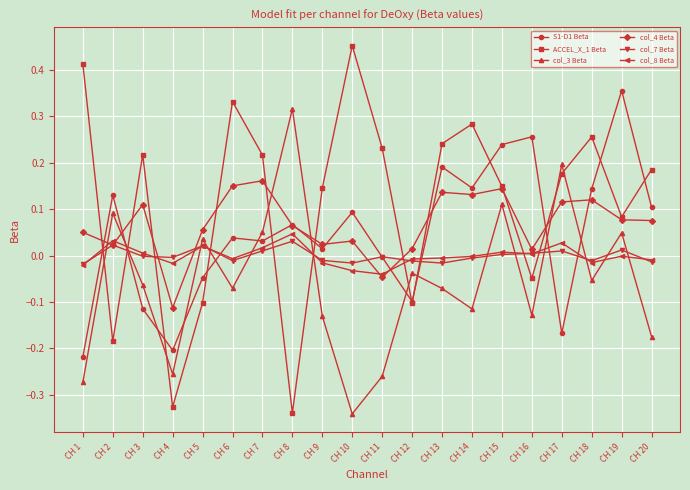

Which series changed the most between CH 1 and CH 8?

ACCEL_X_1 Beta